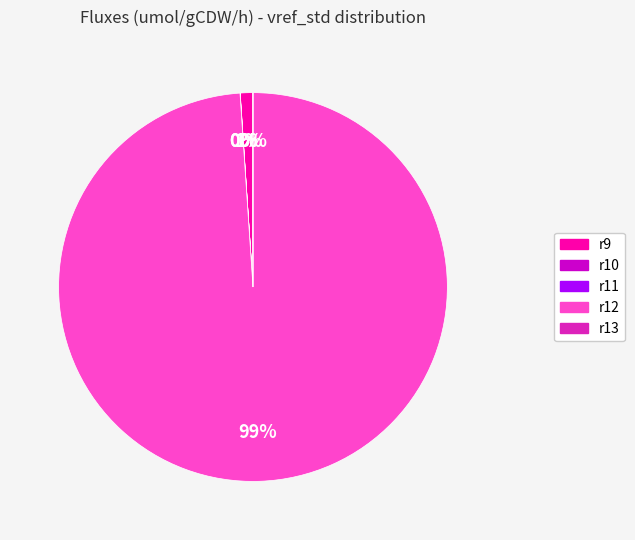

Which category has the biggest portion of the pie?

r12